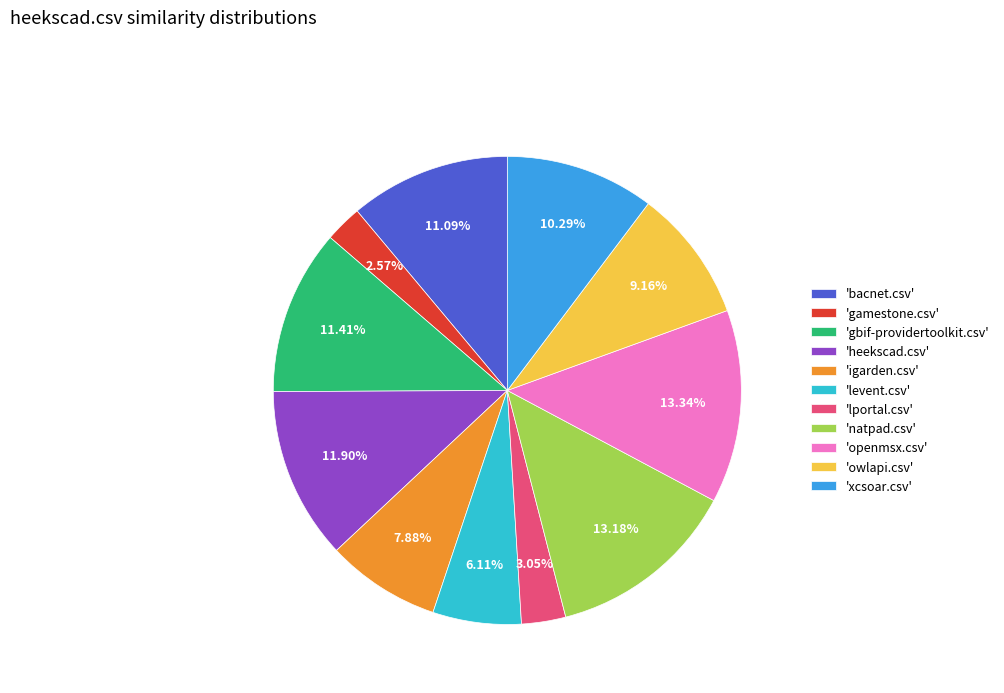

Do 'levent.csv' and 'gbif-providertoolkit.csv' together represent more than half of the pie?

No